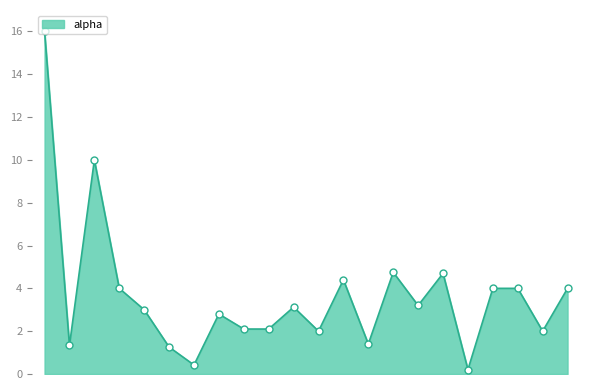

What is the change in value from L-Valine to Riboflavin C17H20N4O6?

-2.7